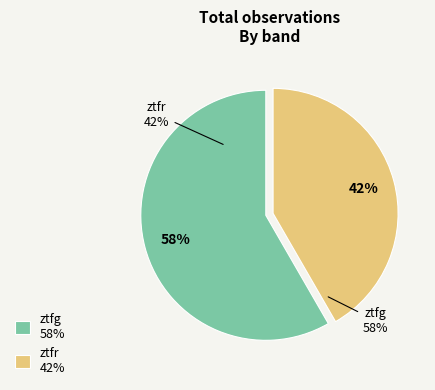

To the nearest percent, what portion does ztfr represent?

42%